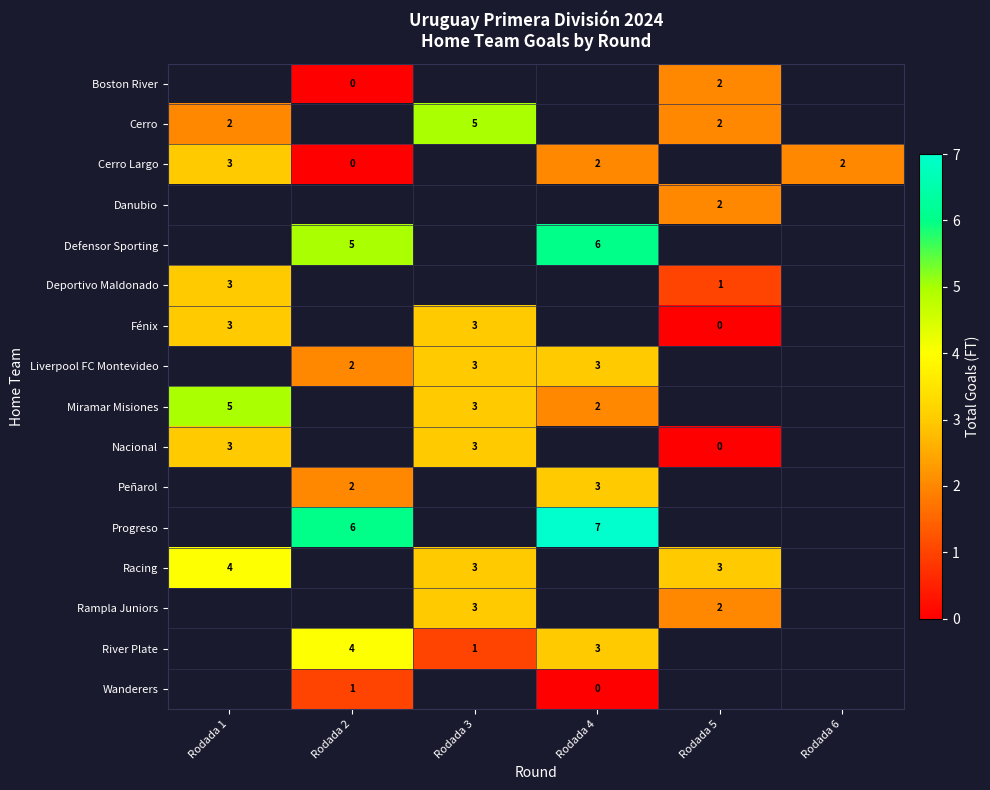

The value of Progreso at Rodada 2 is 2. True or false?

False